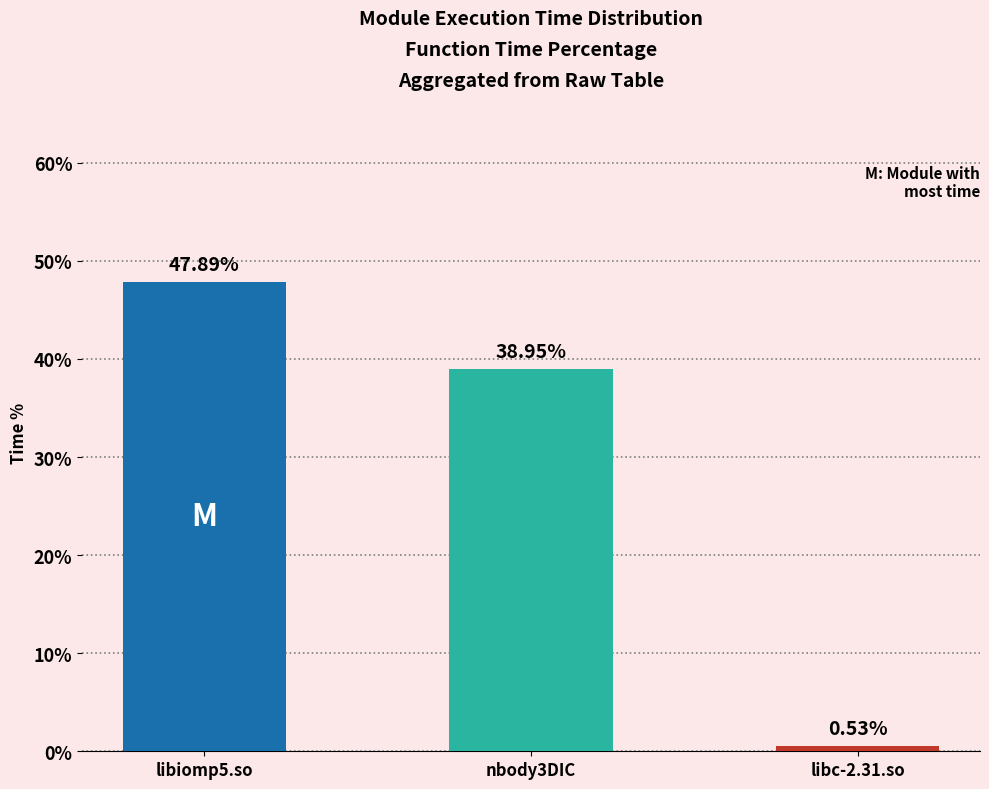

What is the value of the 2nd bar from the left?

39.0